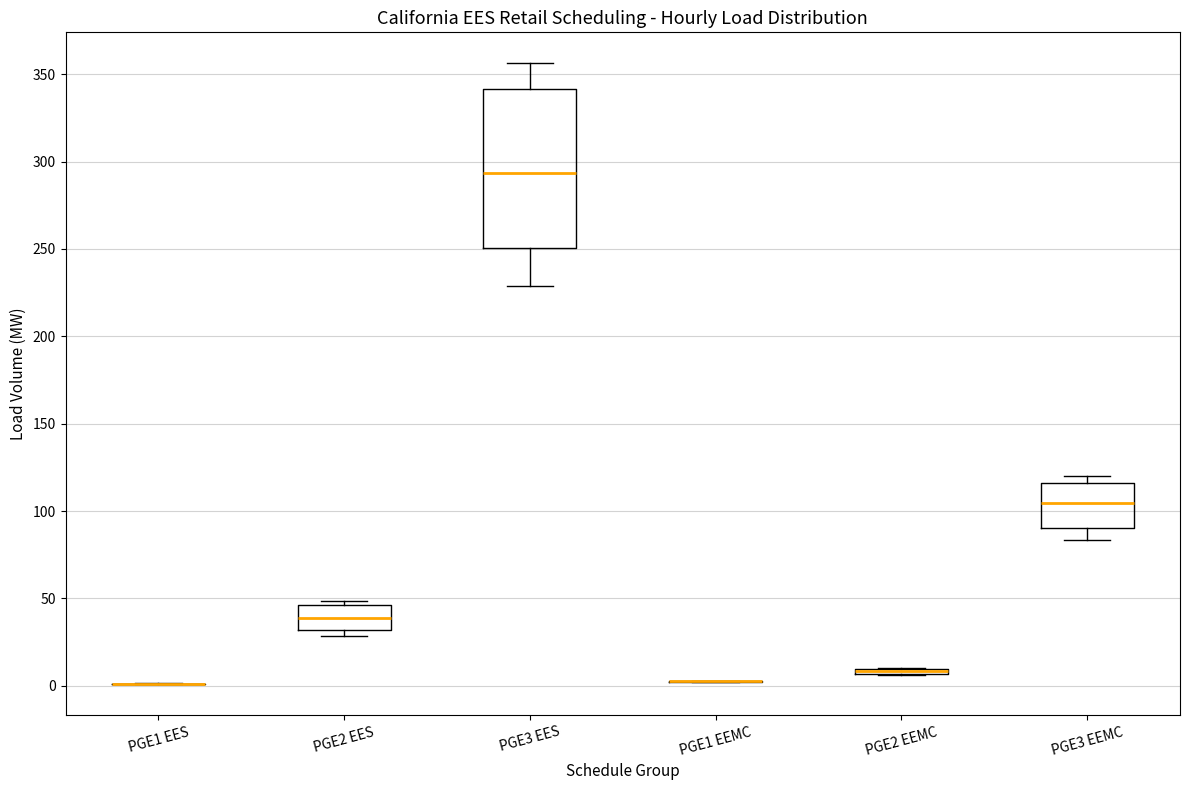

Comparing the boxes themselves (not the whiskers), which one is the tallest?

PGE3 EES